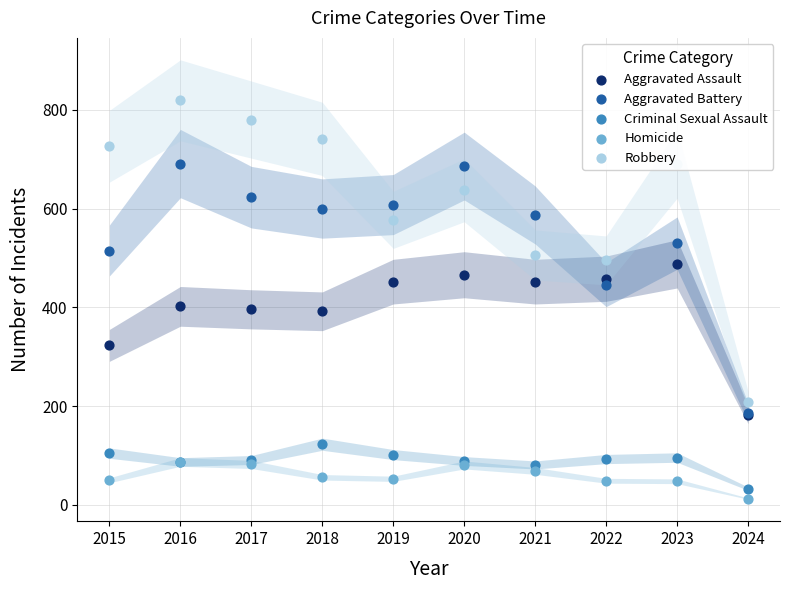

Which series contains the lowest Y value?

Homicide